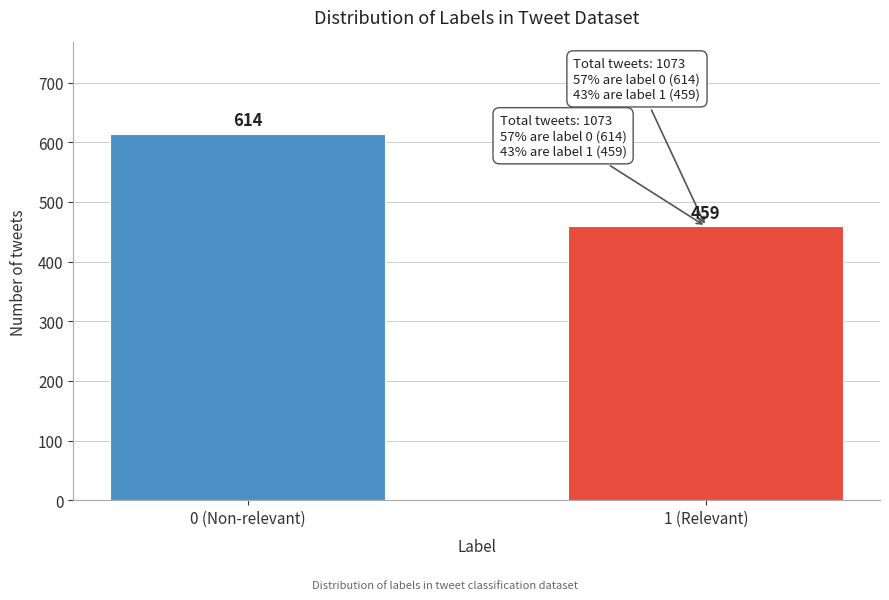

Reading left to right, list all the values displayed in this chart.

0 (Non-relevant)=614	1 (Relevant)=459